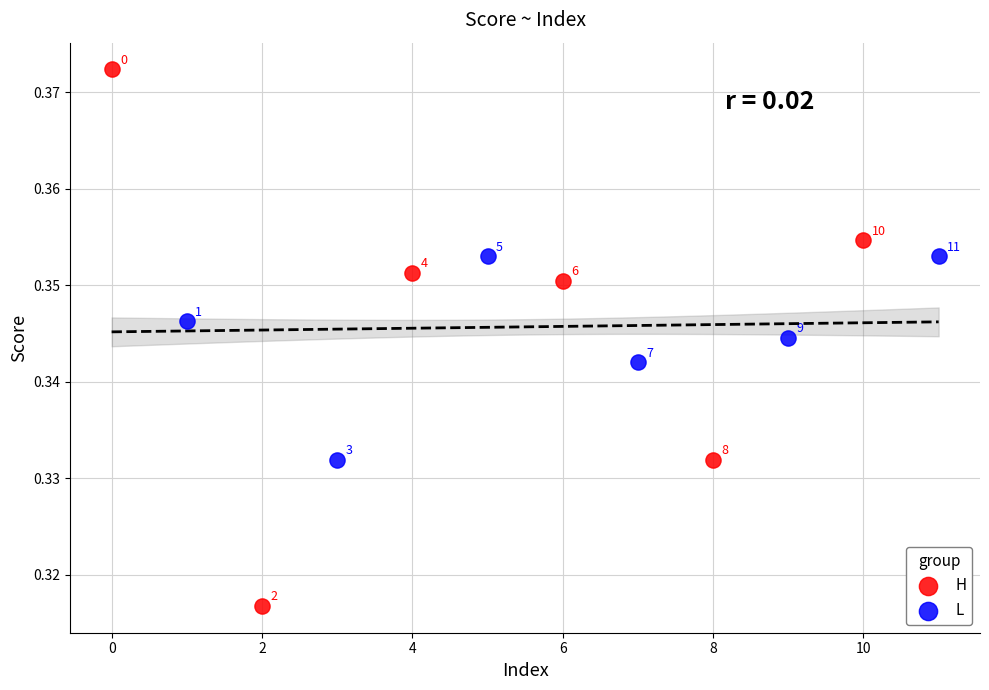

Which series contains the highest Y value?

H